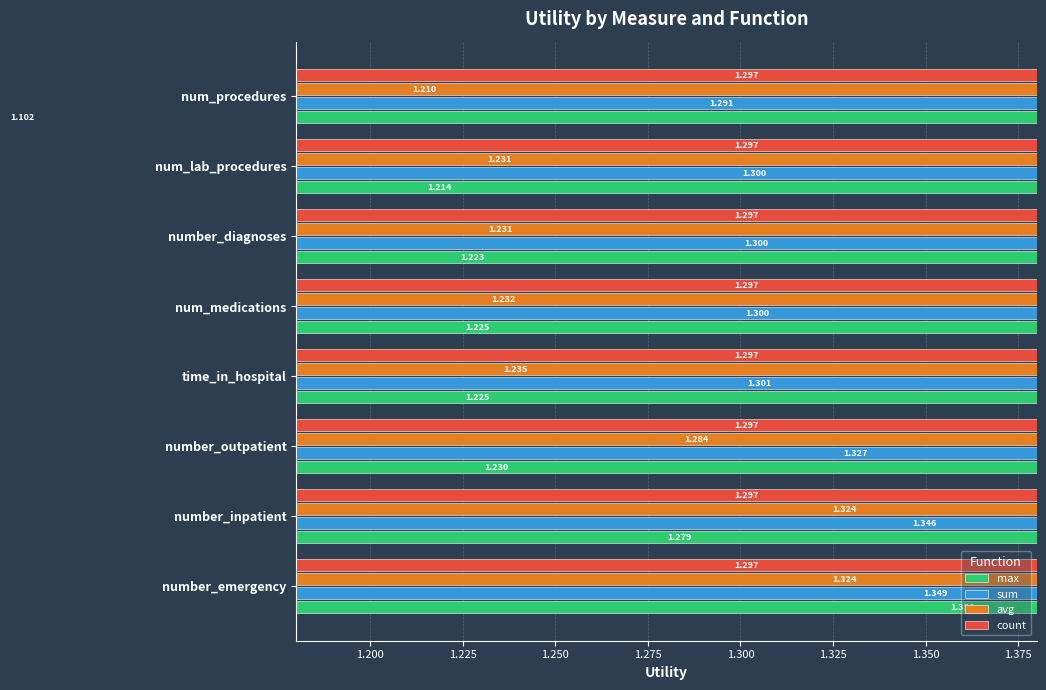

Are the bars horizontal?

Yes